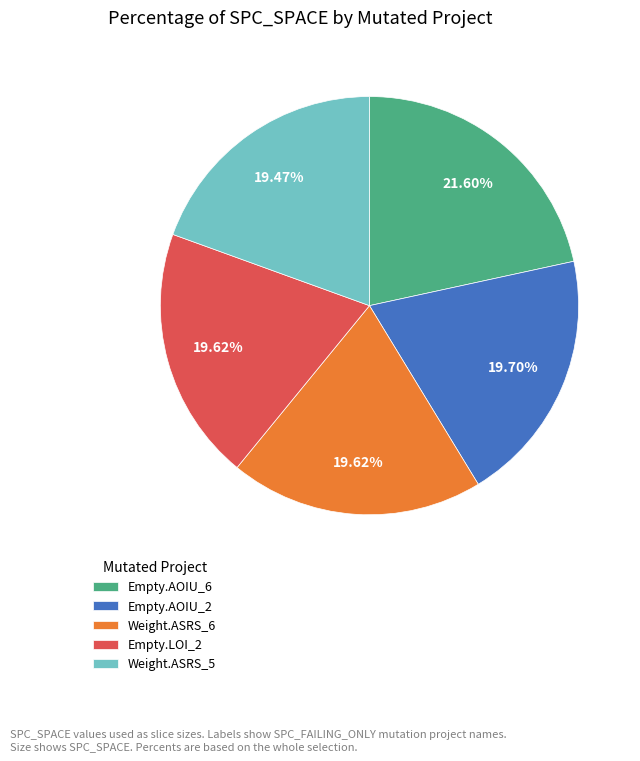

Is the sum of Empty.AOIU_2 and Weight.ASRS_5 greater than half?

No